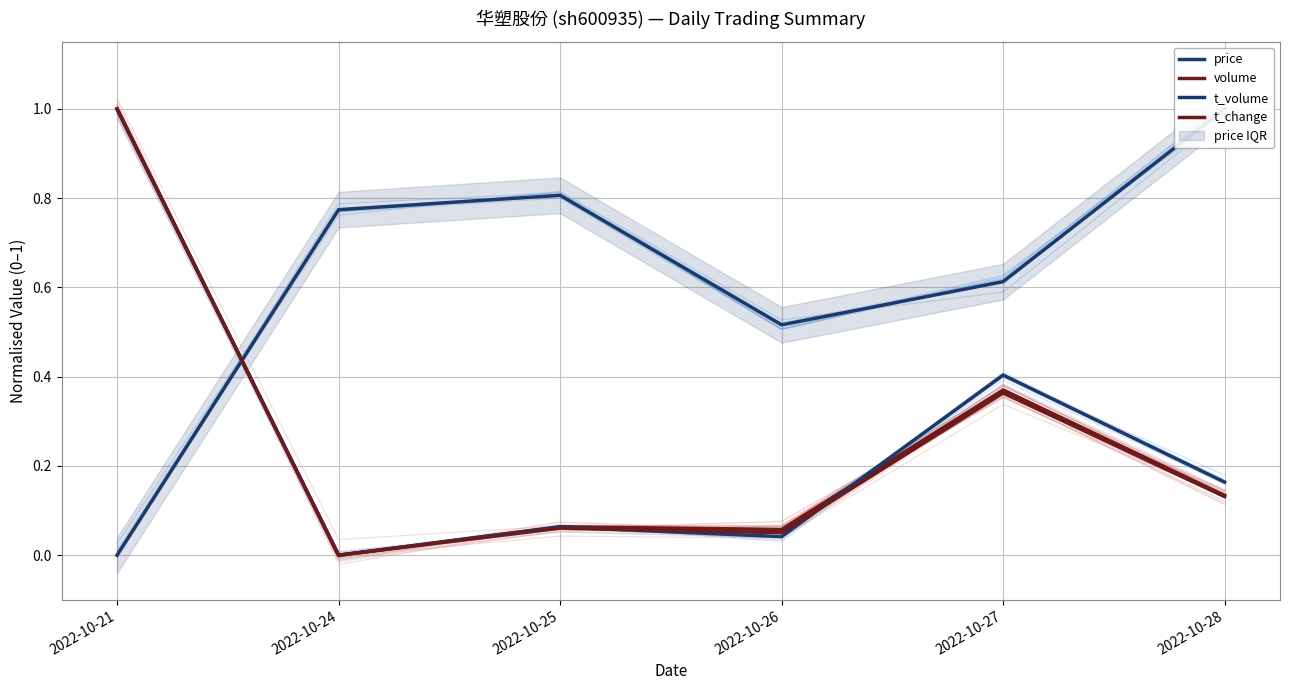

Between 2022-10-24 and 2022-10-25, which series saw the biggest shift?

volume